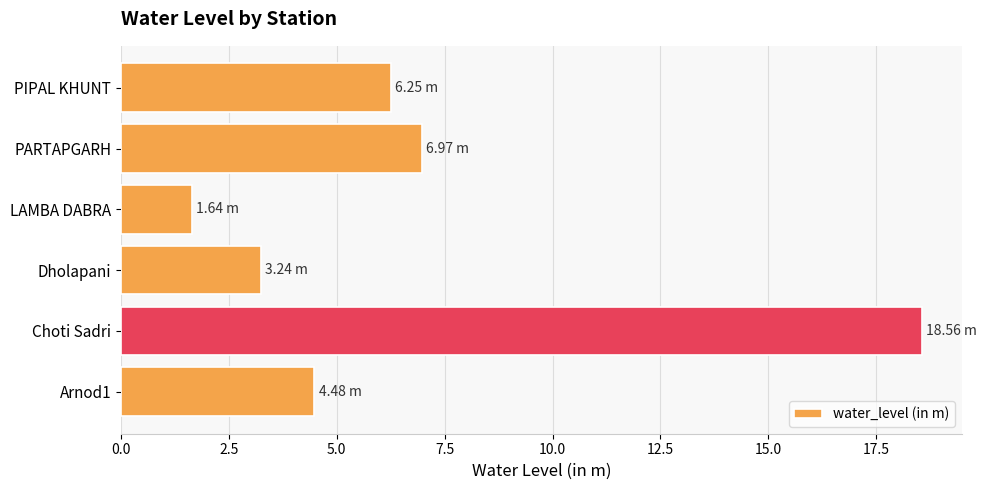

Approximately how many times larger is the value at PARTAPGARH compared to Choti Sadri?

0.4